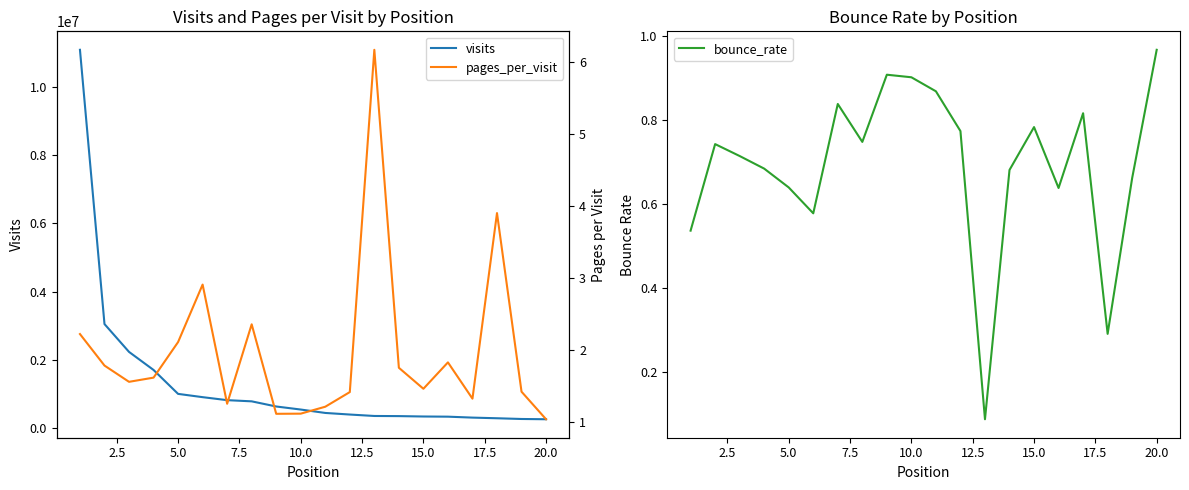

Is it true that bounce_rate equals 0.4 at 10.0?

False